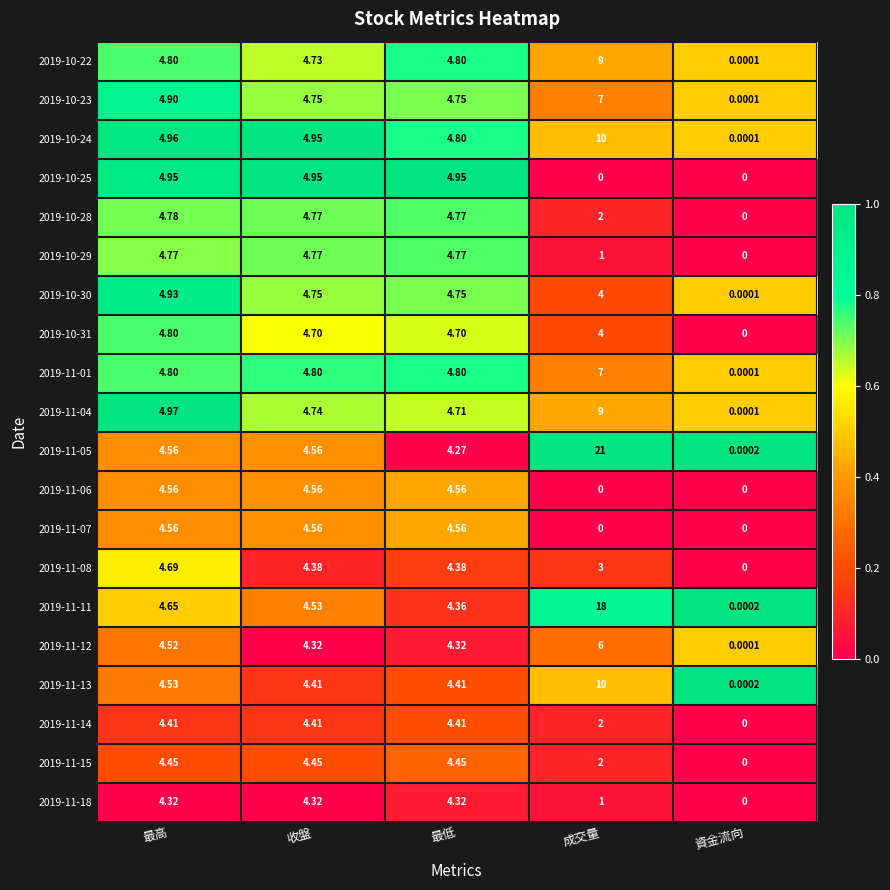

At which category does the chart reach its peak across all series?

成交量